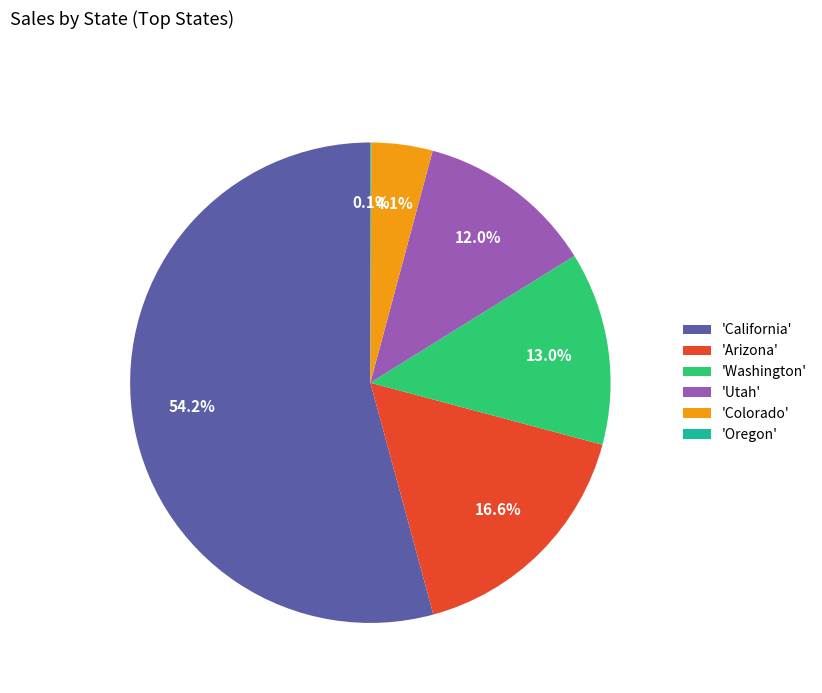

What percentage is NOT represented by 'Arizona'?

83.4%